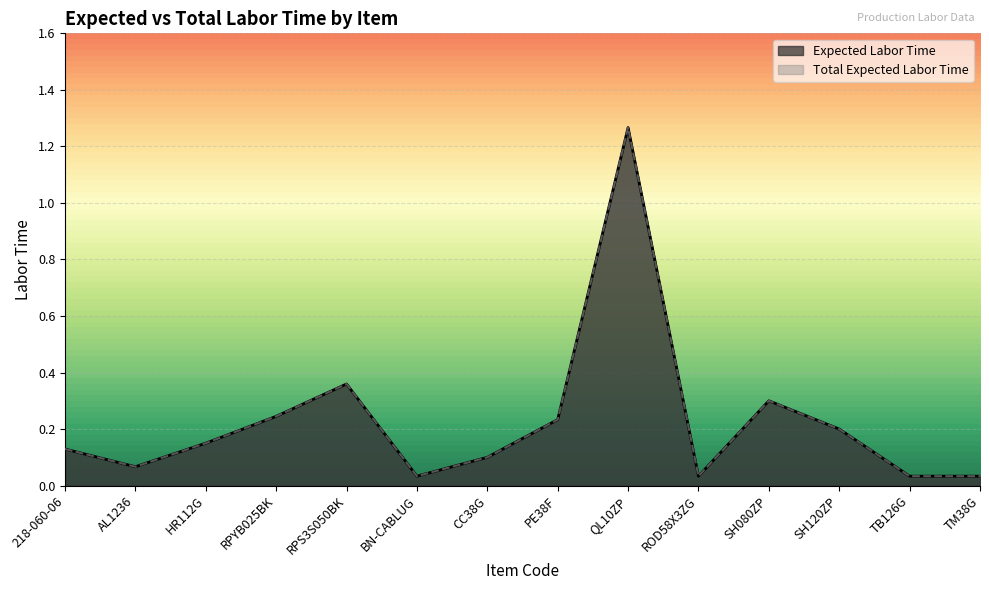

True or false: Total Expected Labor Time and Expected Labor Time intersect in this chart.

False